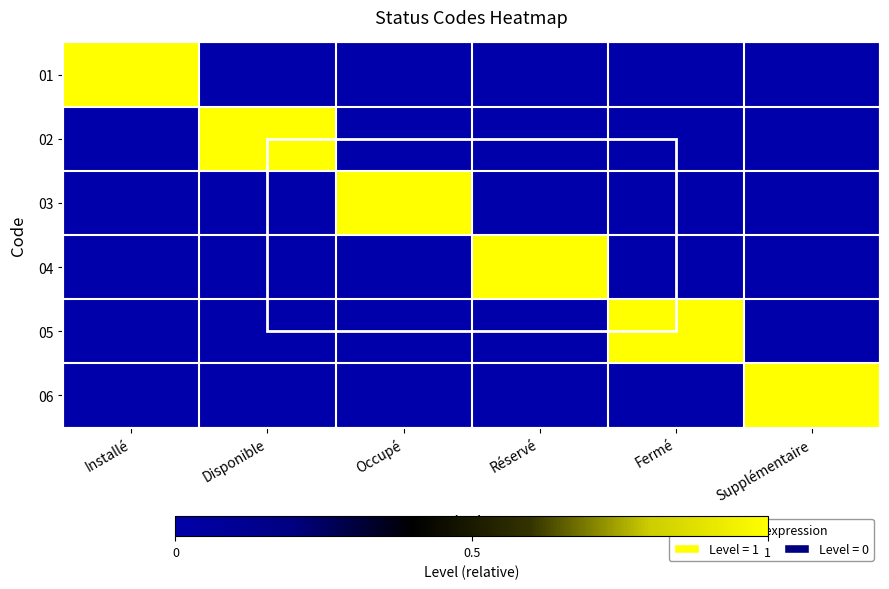

What is the greatest value displayed?

1